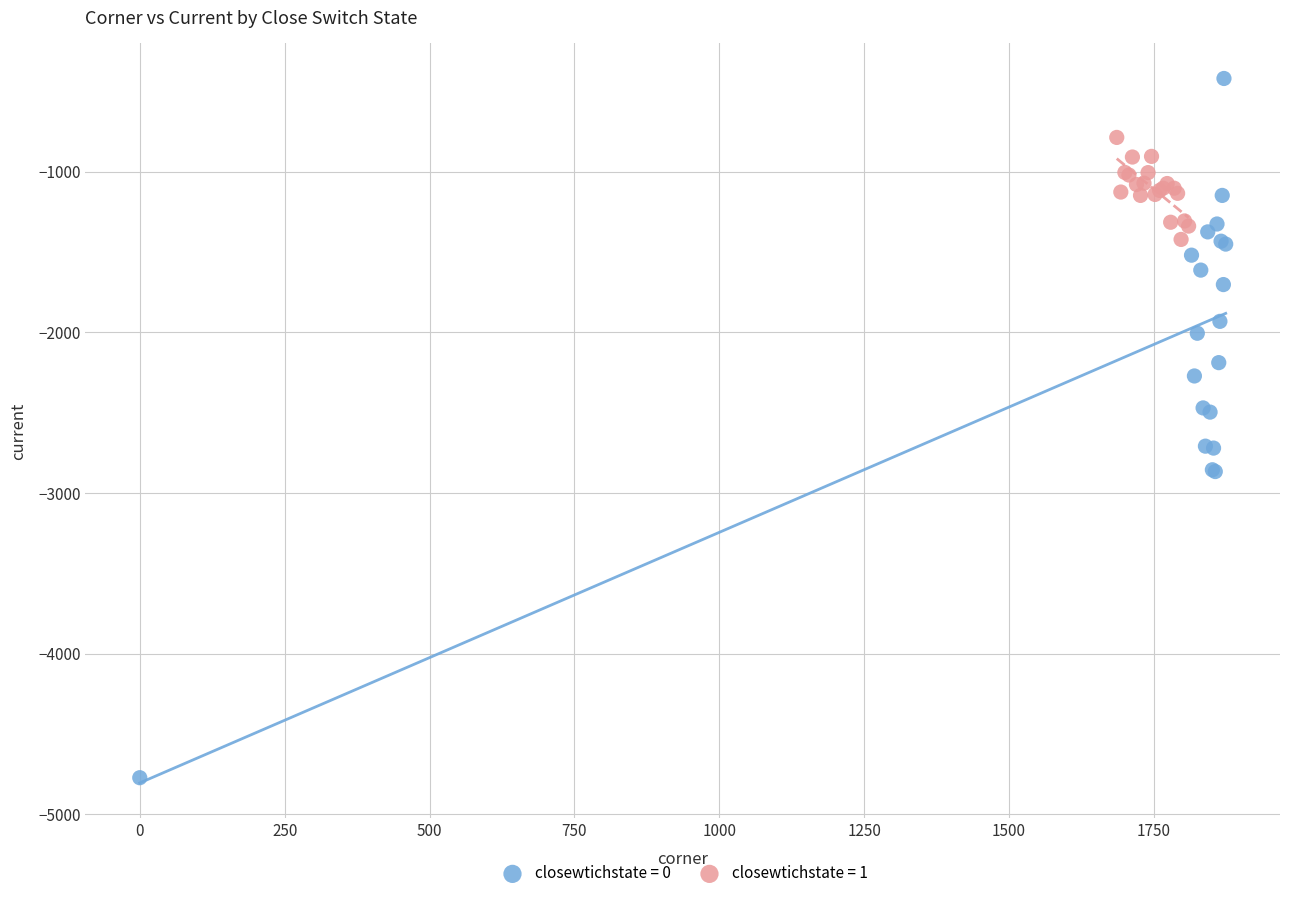

Which series contains the lowest Y value?

closewtichstate = 0